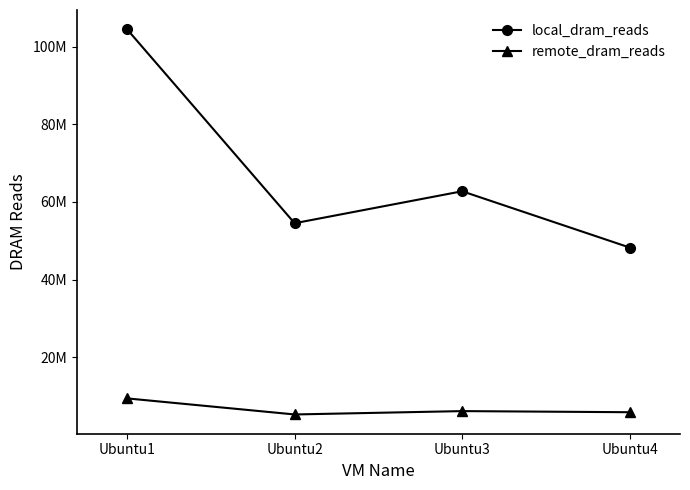

Does the chart have visible grid lines?

No